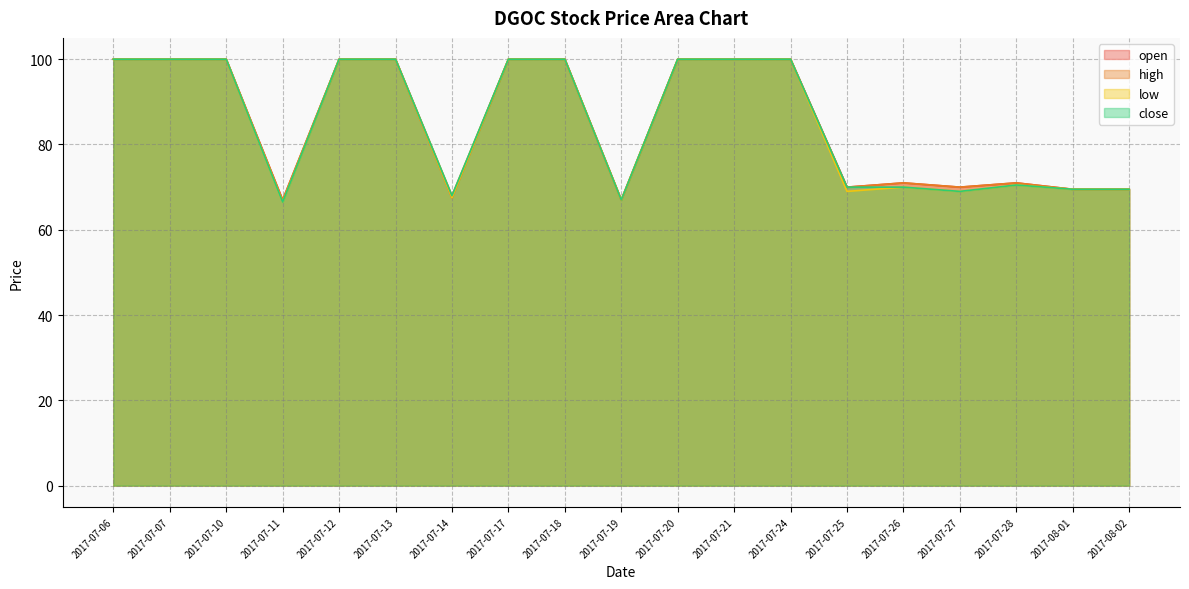

What is the label of the 16th point from the right?

2017-07-11